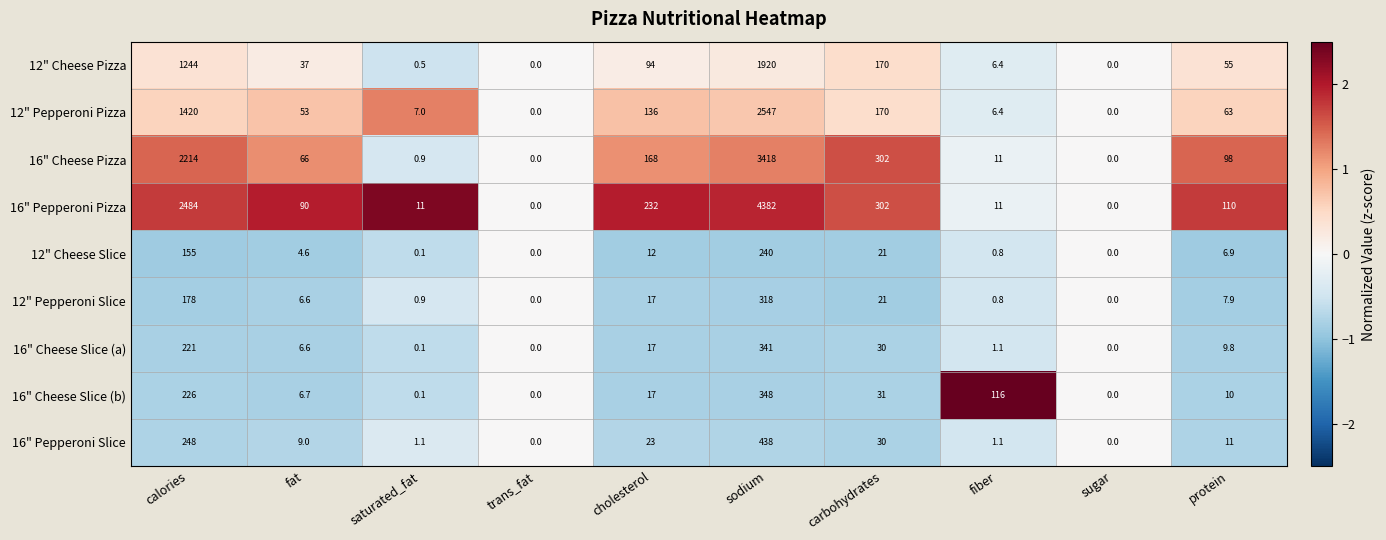

Is it true that 16" Cheese Slice (a) equals 8.4 at carbohydrates?

False